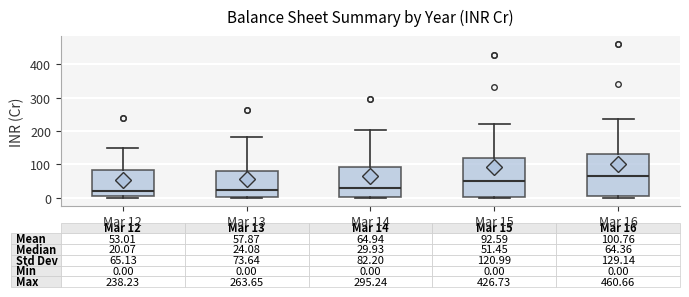

Which box's median line is the highest?

Mar 16